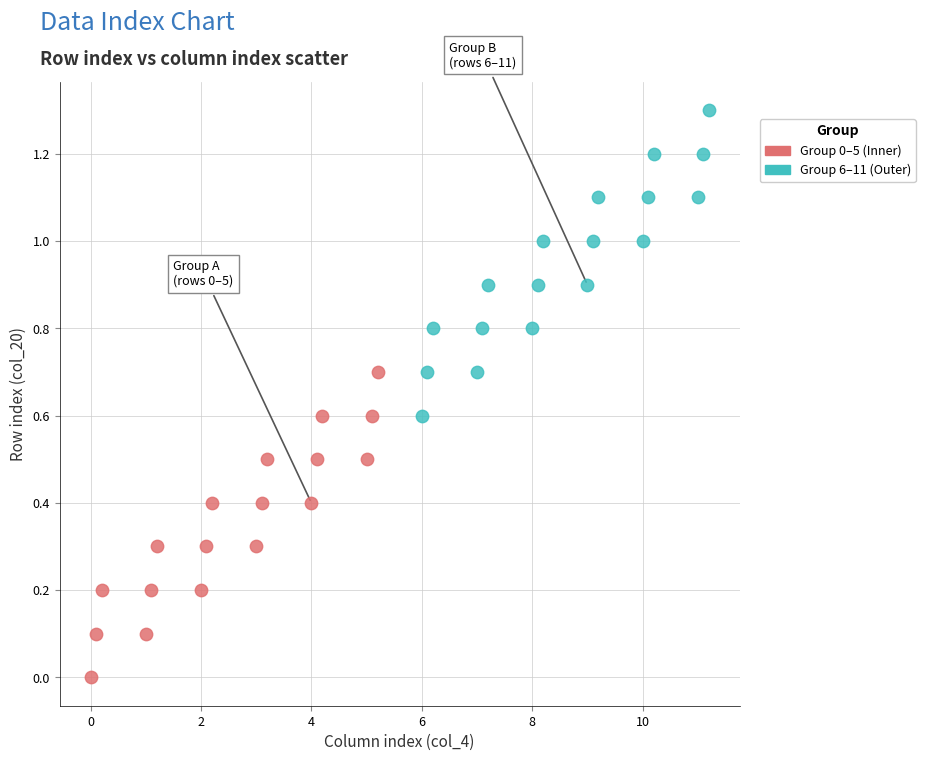

Which series reaches the minimum Y coordinate?

Group 0–5 (Inner)